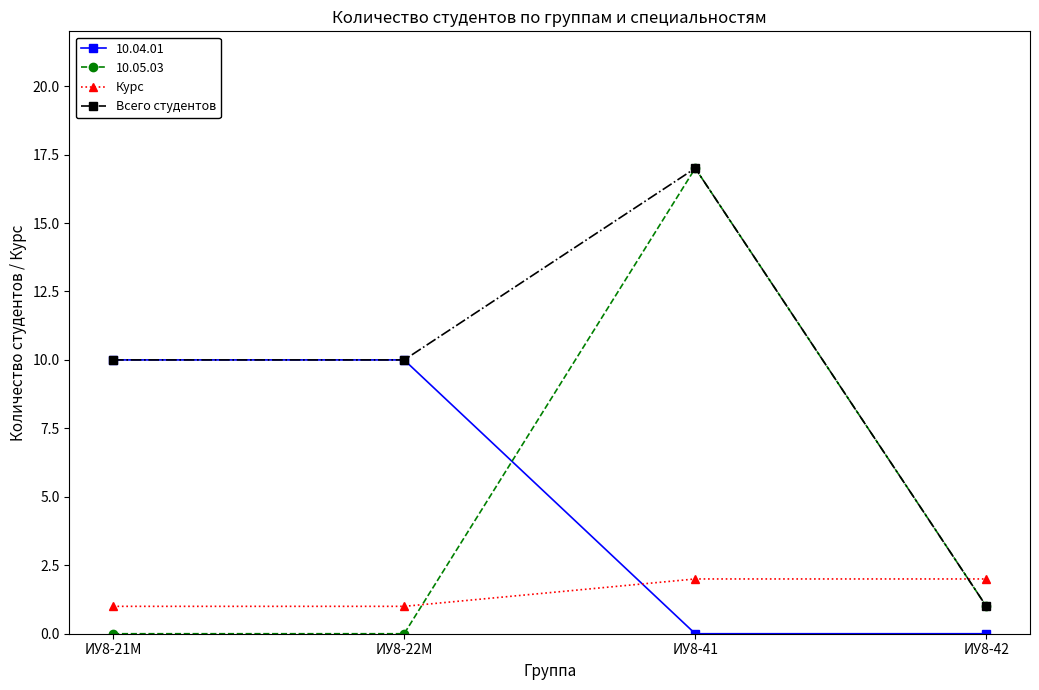

Between which two adjacent categories do Курс and Всего студентов first intersect?

ИУ8-41 and ИУ8-42